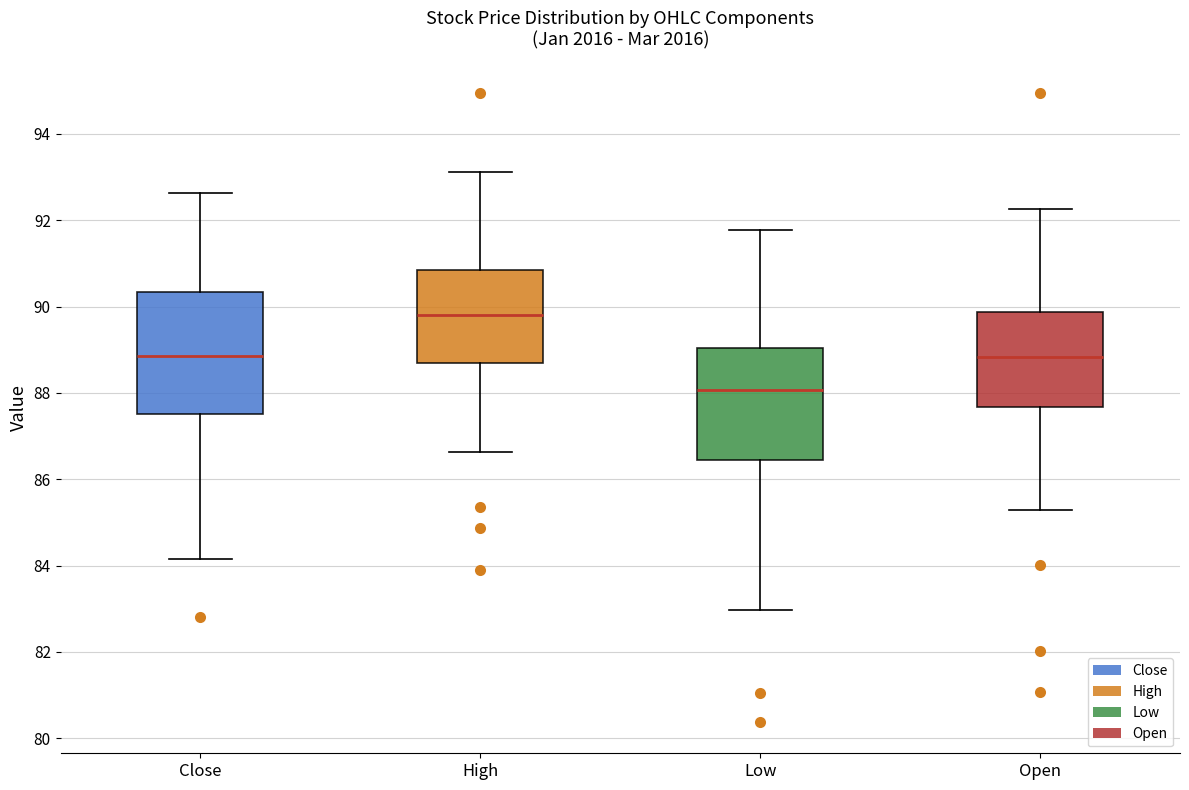

Which box has the lowest median line?

Low